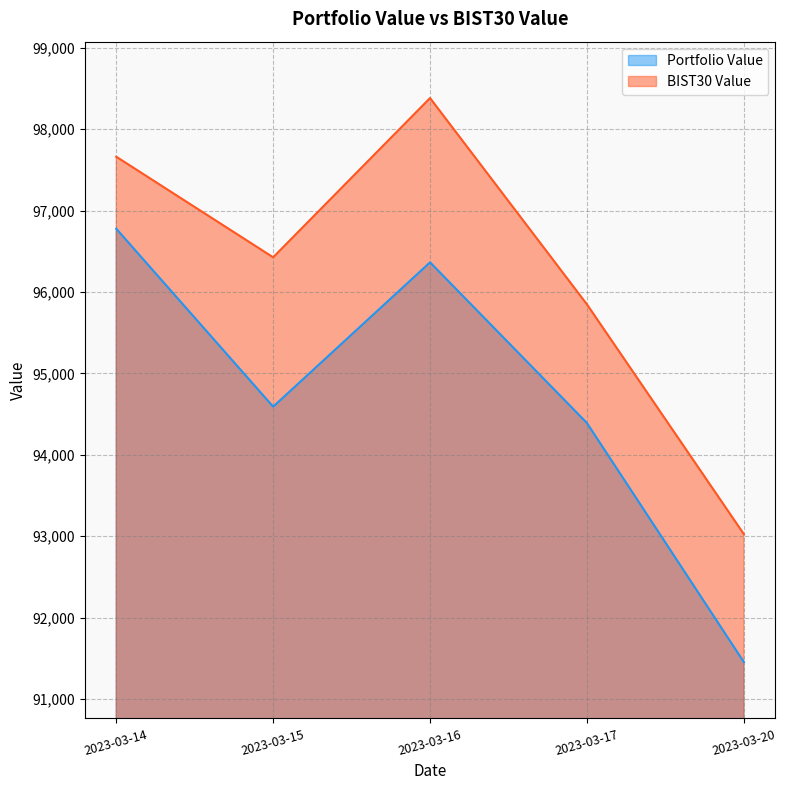

What is the total value across all series at 2023-03-14?

194437.6